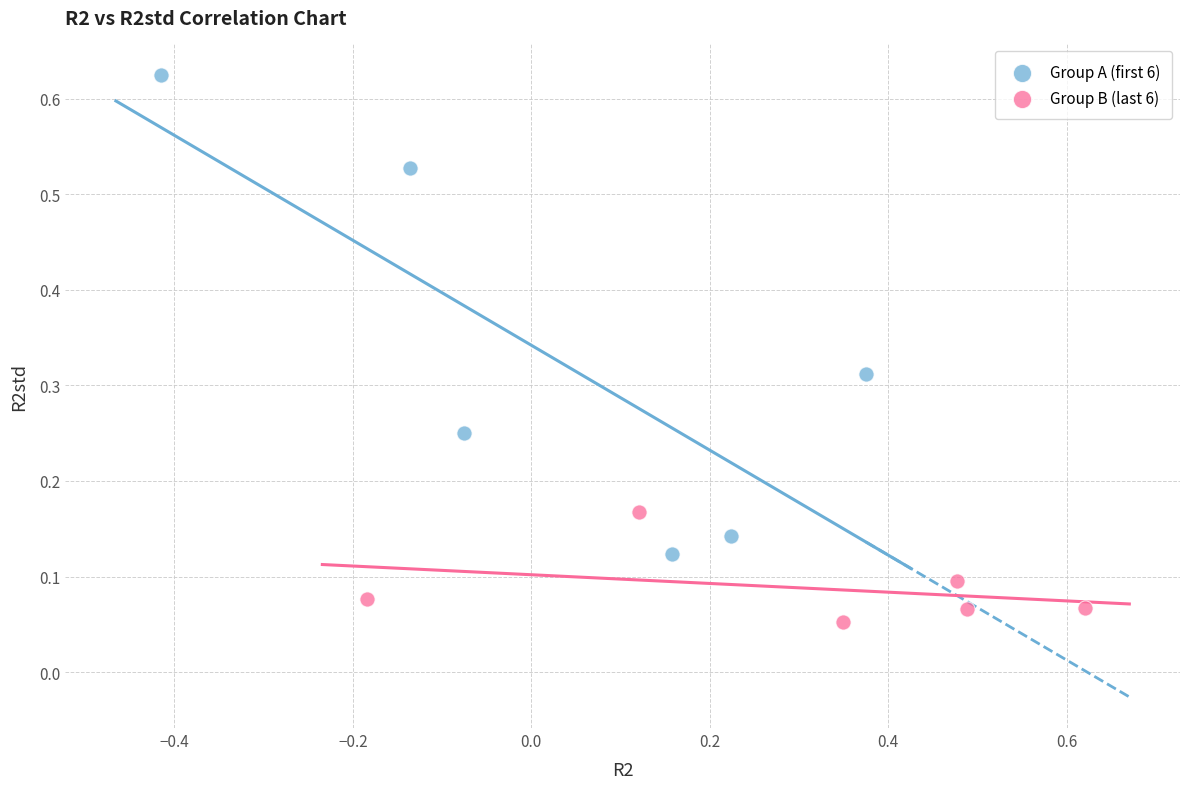

Which series has the widest spread of Y values?

Group A (first 6)